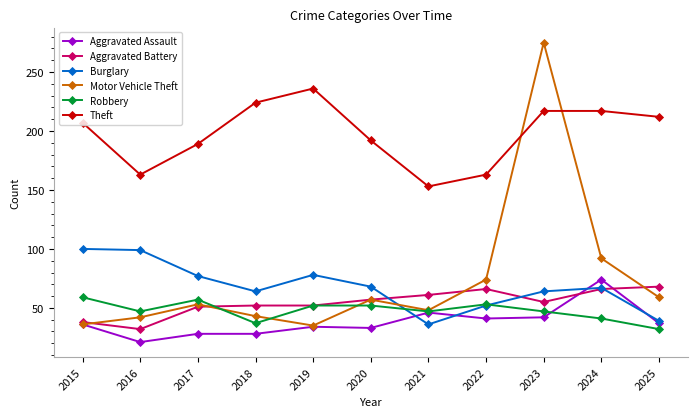

What are all the series names shown in the legend?

Aggravated Assault, Aggravated Battery, Burglary, Motor Vehicle Theft, Robbery, Theft